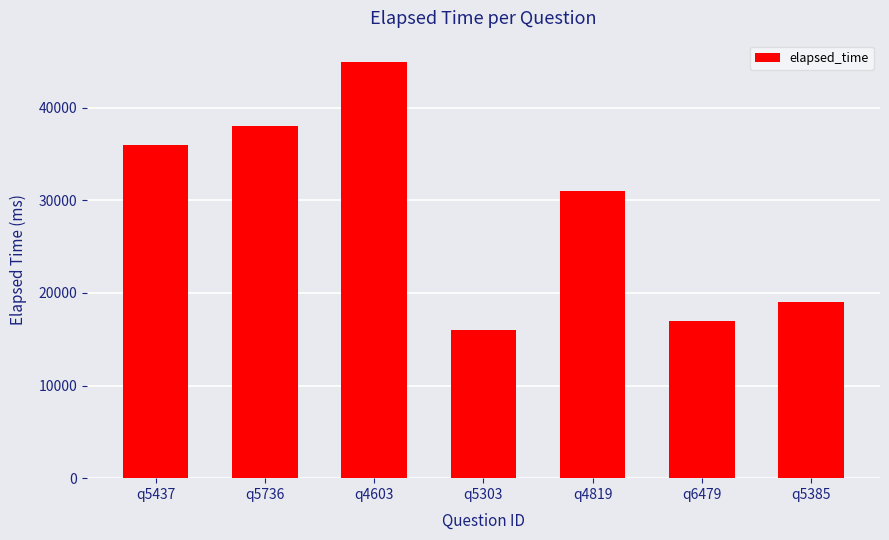

What is the average value?

28857